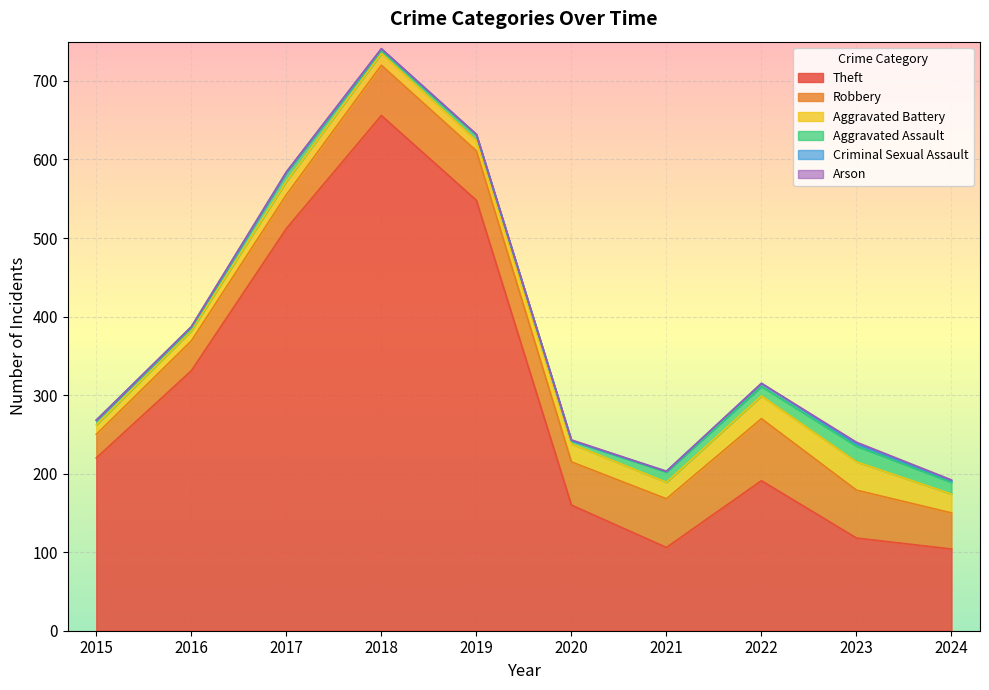

Count the number of data series in this chart.

6